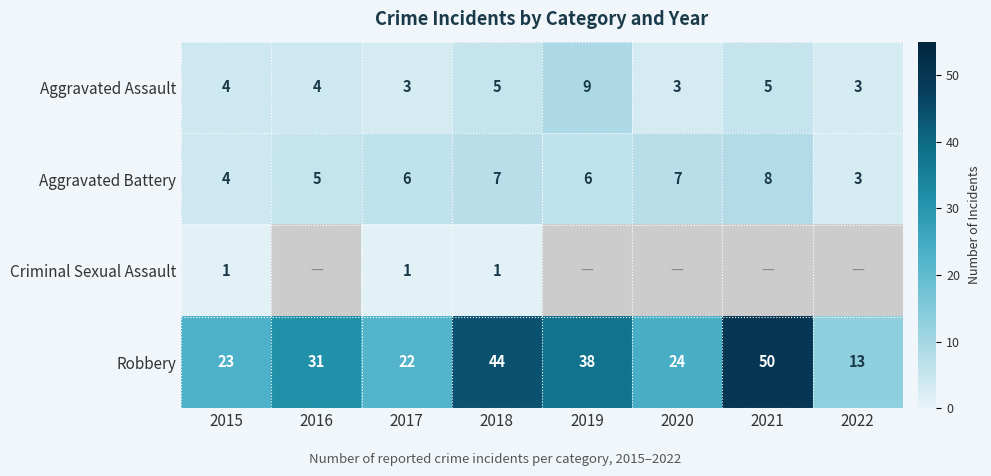

What is the highest value of the Aggravated Assault series?

9